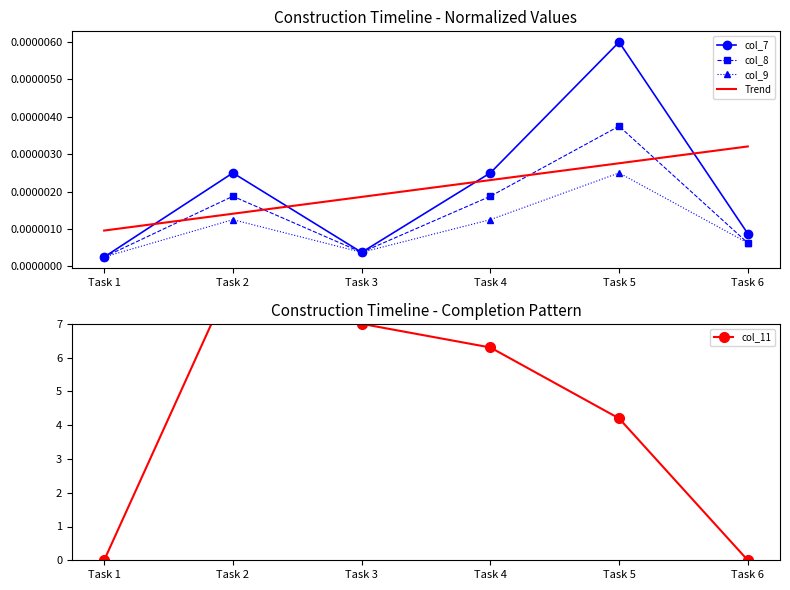

True or false: col_8 and col_9 cross at least once.

False